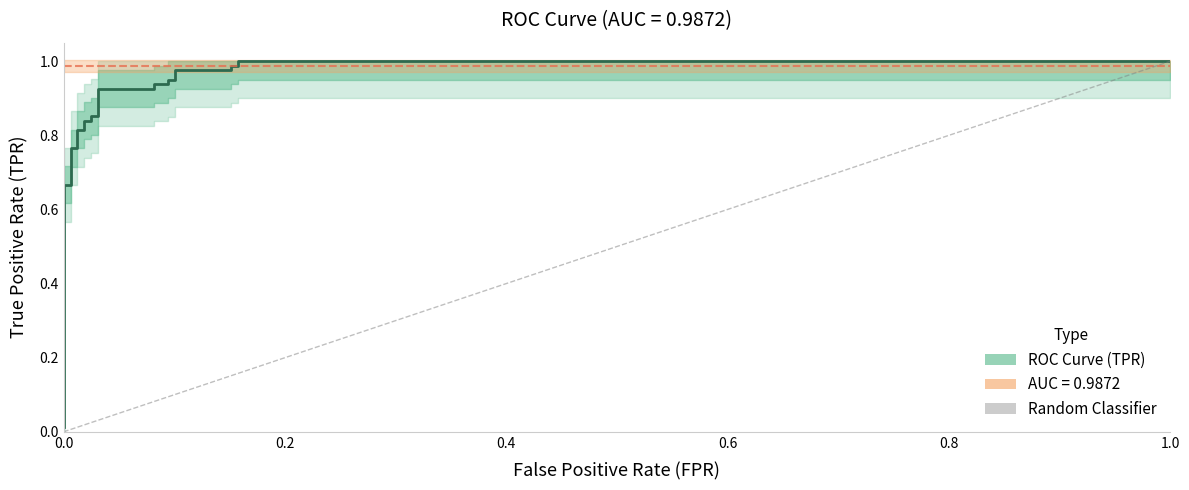

What is the sum of all values?

19.8